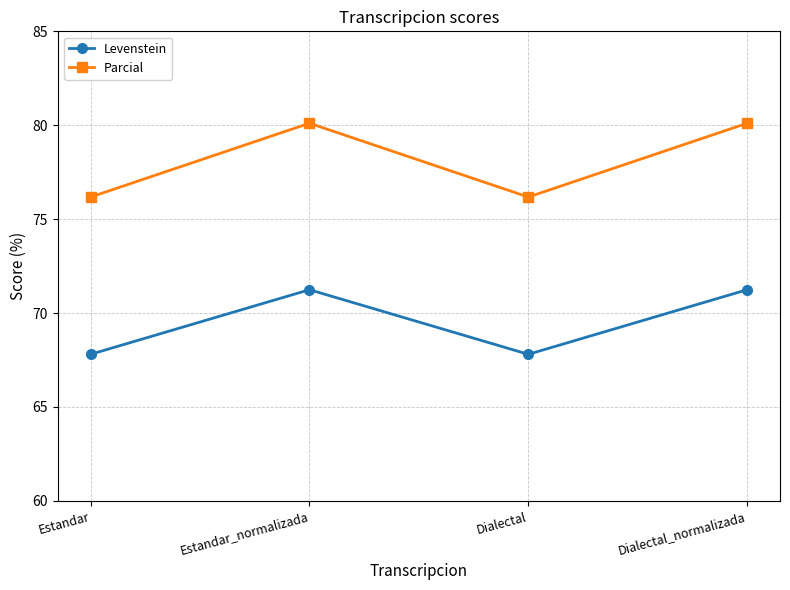

What is the approximate value of Levenstein at Dialectal_normalizada?

71.2